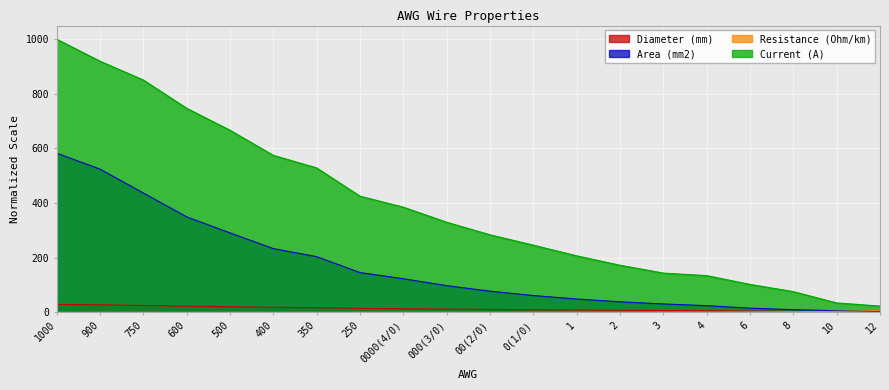

Reading left to right, extract all data points from this chart.

Diameter (mm): 1000=29.2	900=27.7	750=25.3	600=22.6	500=20.6	400=18.5	350=17.3	250=14.6	0000(4/0)=13.4	000(3/0)=12.0	00(2/0)=10.7	0(1/0)=9.5	1=8.4	2=7.5	3=6.7	4=6.0	6=4.7	8=3.8	10=3.0	12=2.4
Area (mm2): 1000=582.8	900=524.1	750=436.8	600=349.4	500=290.8	400=233.3	350=203.8	250=145.6	0000(4/0)=123.0	000(3/0)=97.7	00(2/0)=77.5	0(1/0)=61.5	1=48.7	2=38.6	3=30.7	4=24.4	6=15.3	8=9.6	10=6.0	12=3.8
Resistance (Ohm/km): 1000=0.0	900=0.0	750=0.1	600=0.1	500=0.1	400=0.1	350=0.1	250=0.2	0000(4/0)=0.2	000(3/0)=0.2	00(2/0)=0.3	0(1/0)=0.4	1=0.5	2=0.6	3=0.7	4=0.9	6=1.5	8=2.4	10=3.8	12=6.0
Current (A): 1000=1000.0	900=919.5	750=850.6	600=747.1	500=666.7	400=574.7	350=528.7	250=425.3	0000(4/0)=385.1	000(3/0)=329.9	00(2/0)=283.9	0(1/0)=246.0	1=206.9	2=172.4	3=143.7	4=134.5	6=102.3	8=75.9	10=34.5	12=23.0